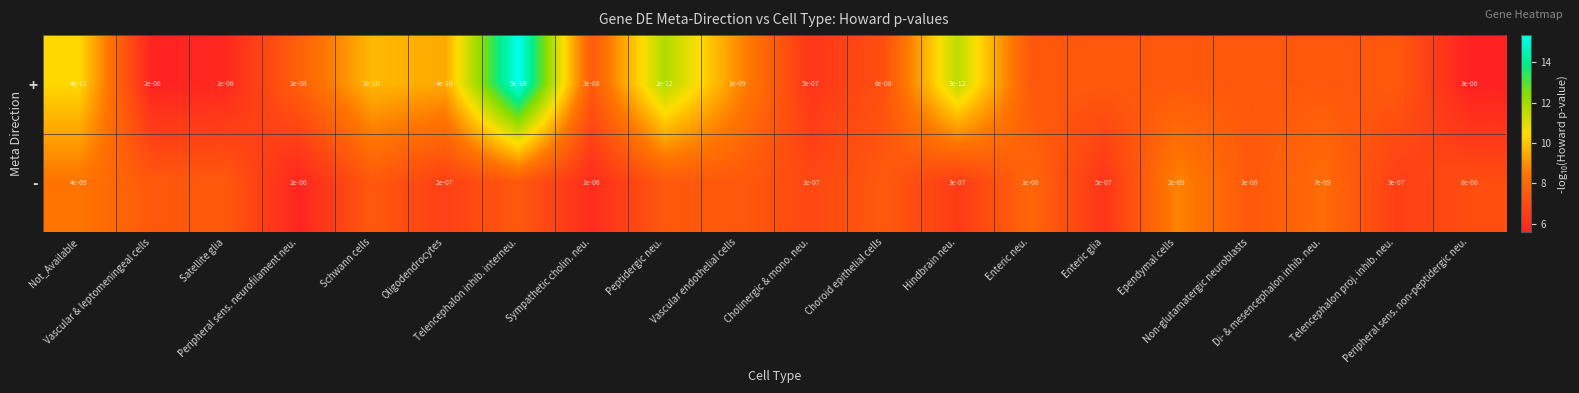

What value does the + series have at Choroid epithelial cells?

7.2